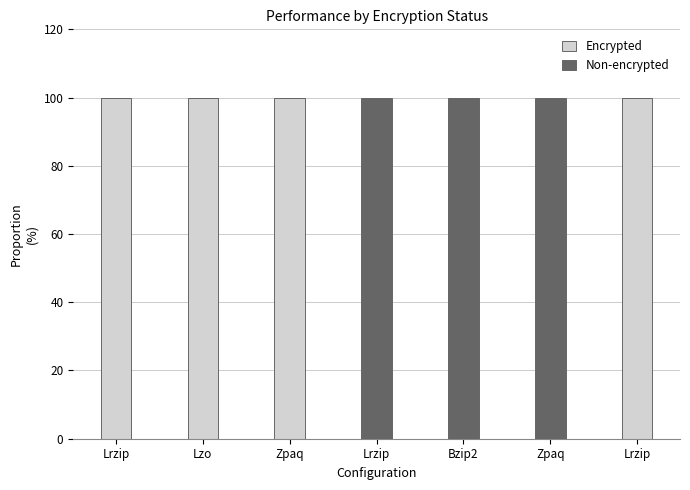

Count the Non-encrypted values in the range 0 to 100.

7